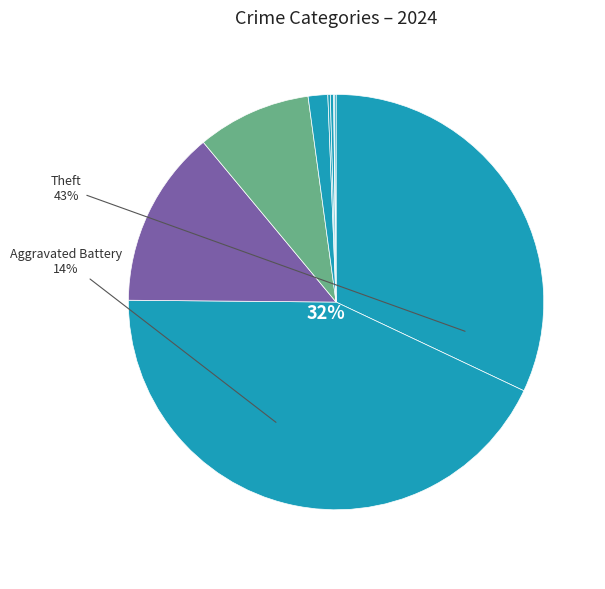

To the nearest percent, what is the difference between the largest and smallest slice percentages?

43%